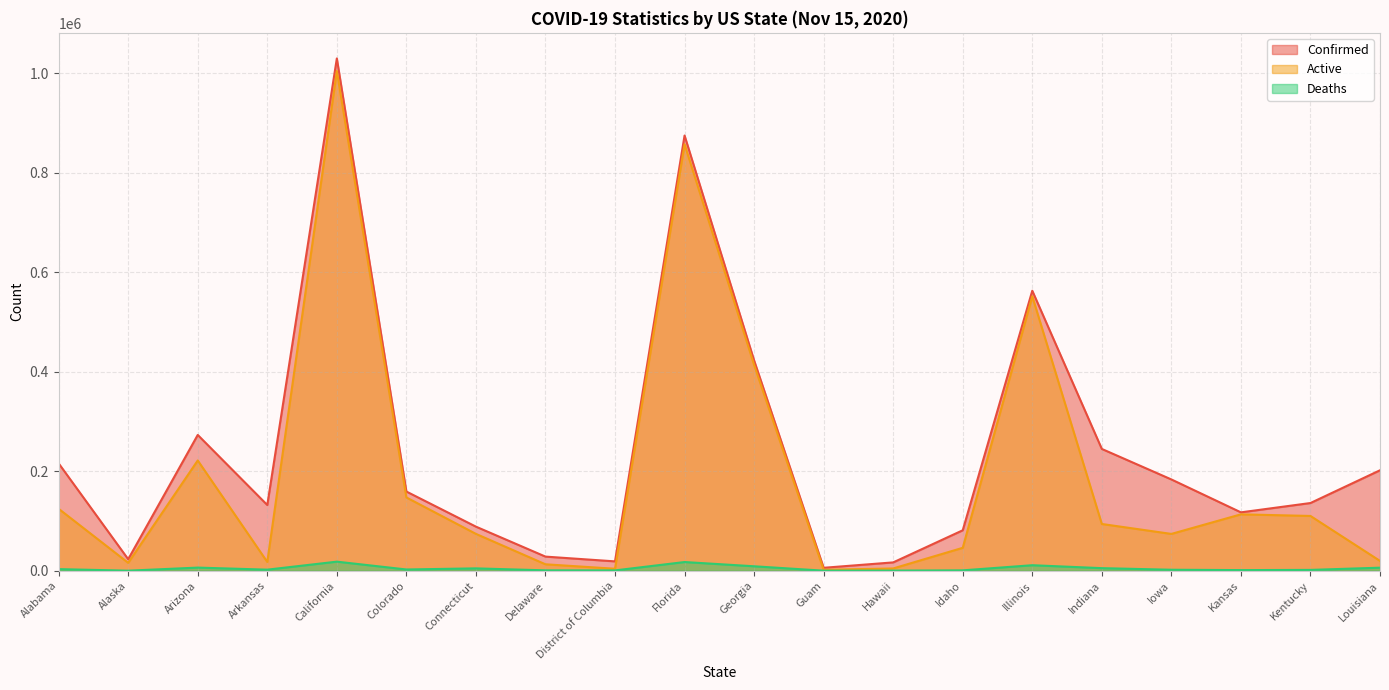

Does the chart have visible grid lines?

Yes